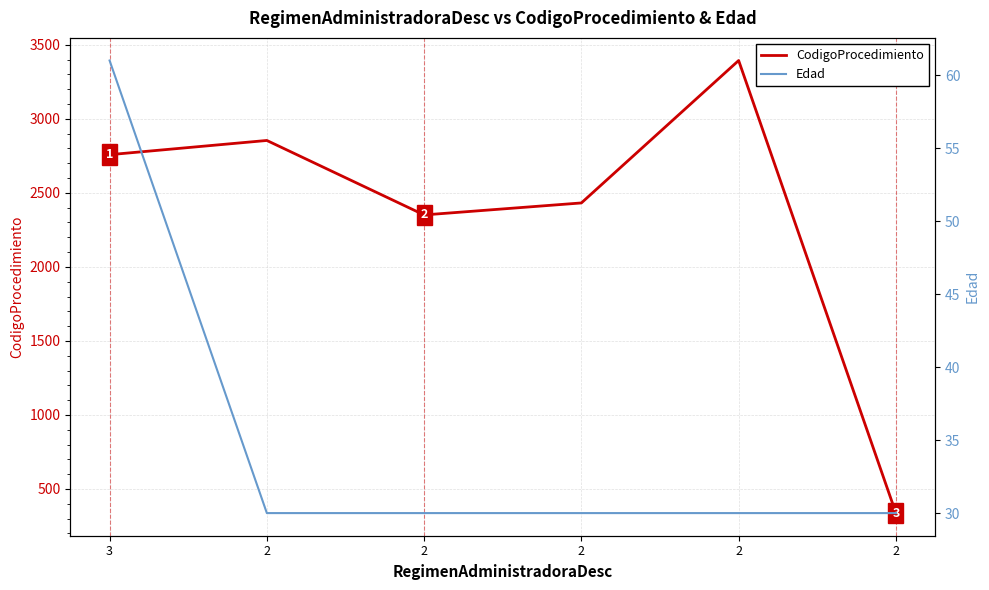

What is the approximate value of CodigoProcedimiento at 3, to the nearest 100?

2800